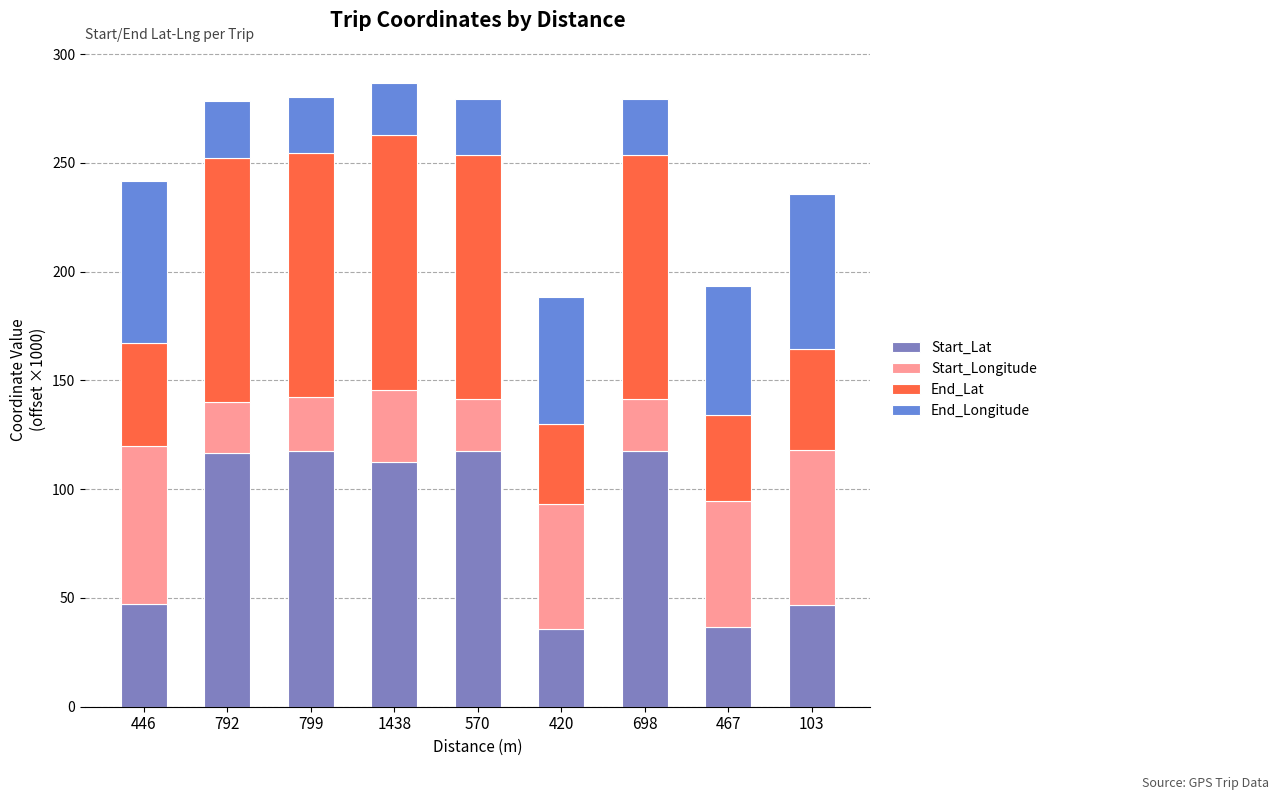

How many bars are there in total?

9